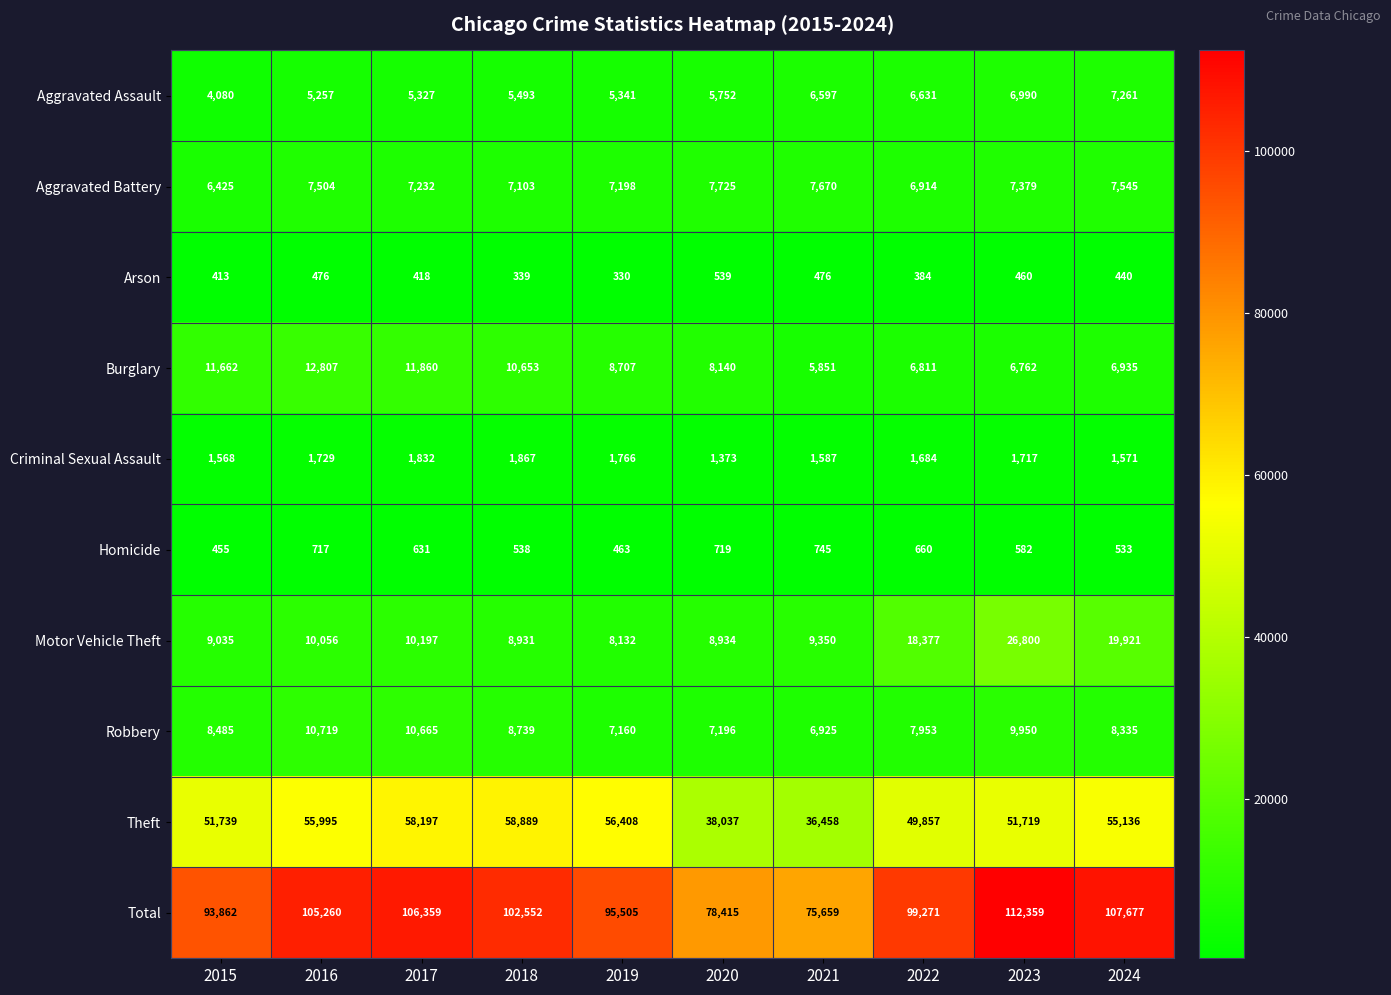

What is the lowest value of the Criminal Sexual Assault series?

1373